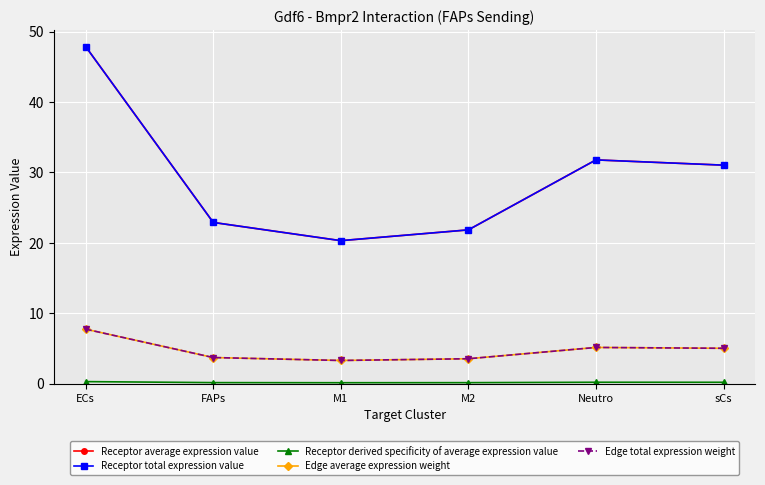

Is this an area chart (filled region under the line)?

No